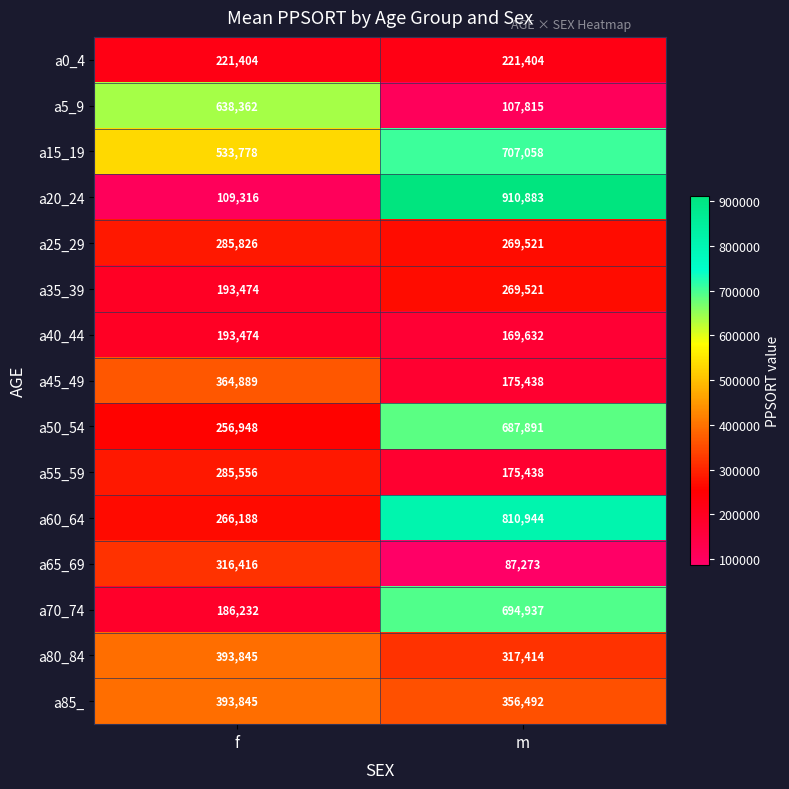

Which series changed the most between f and m?

a20_24